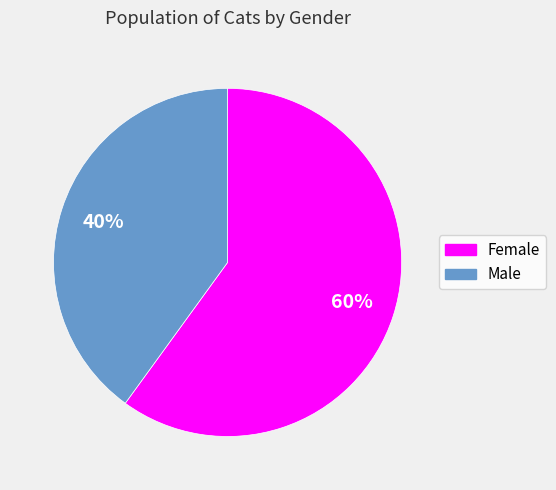

Count the number of slices in the pie.

2